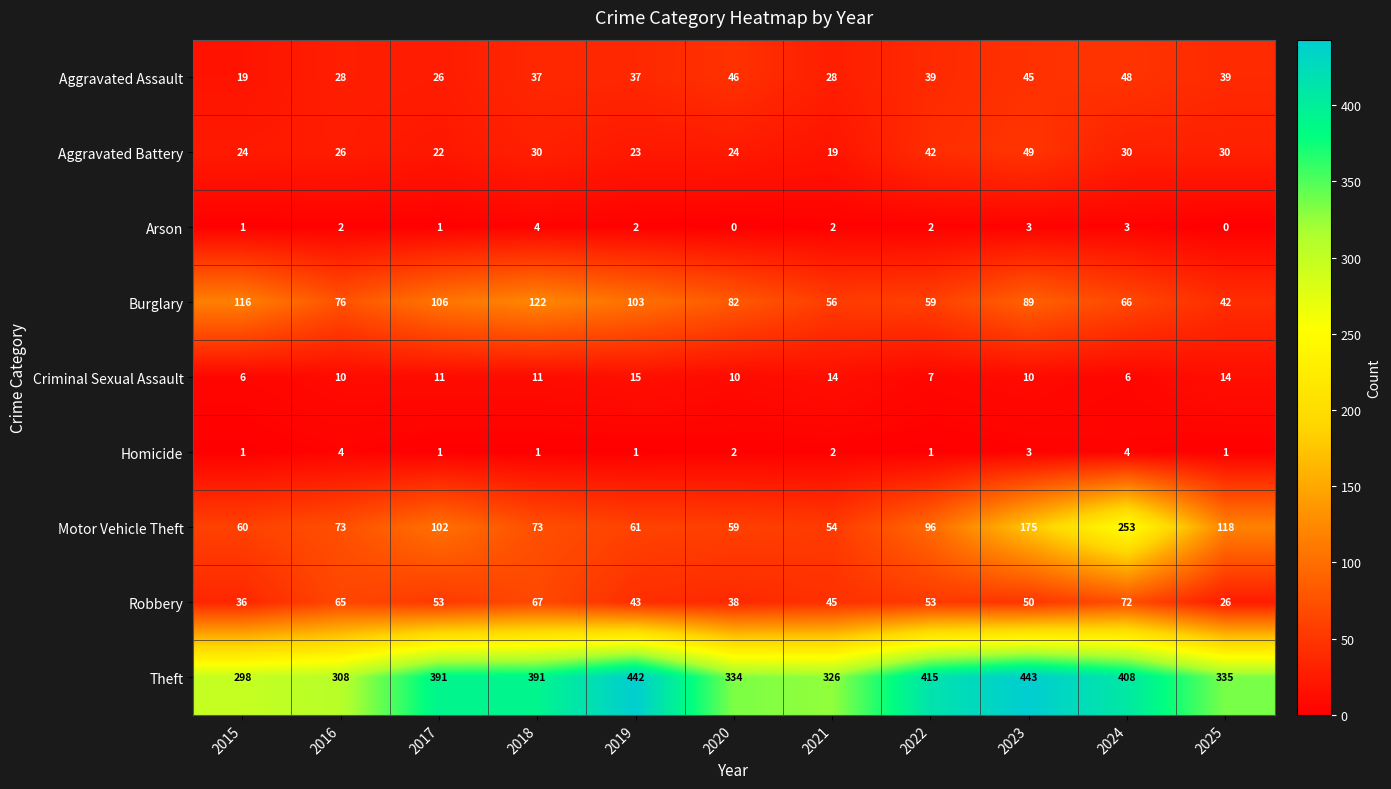

What is the spread (max minus min) of values at 2016?

306